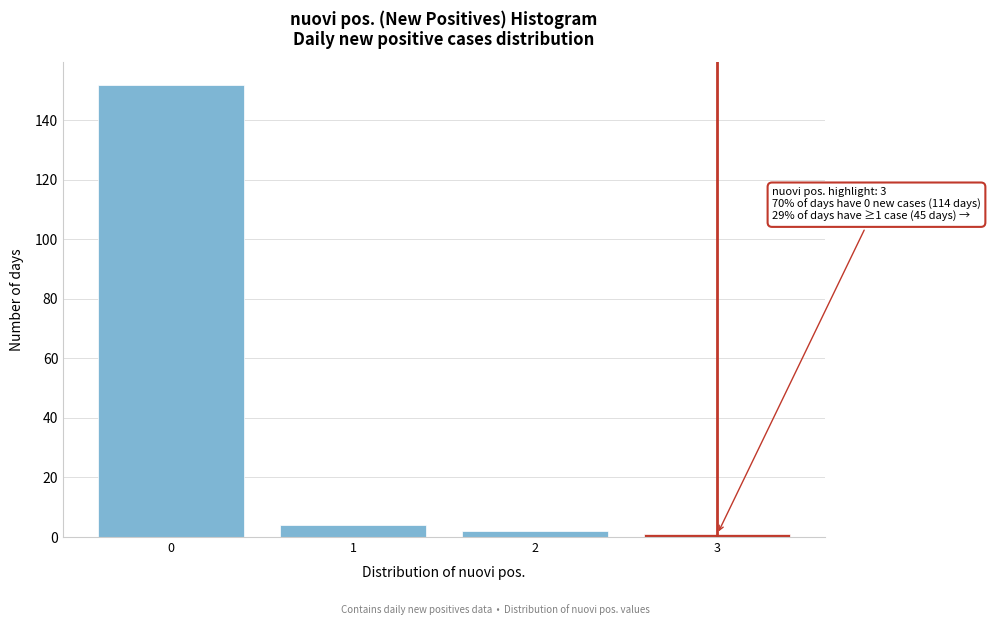

Reading left to right, what are all the values shown in this chart?

152	4	2	1